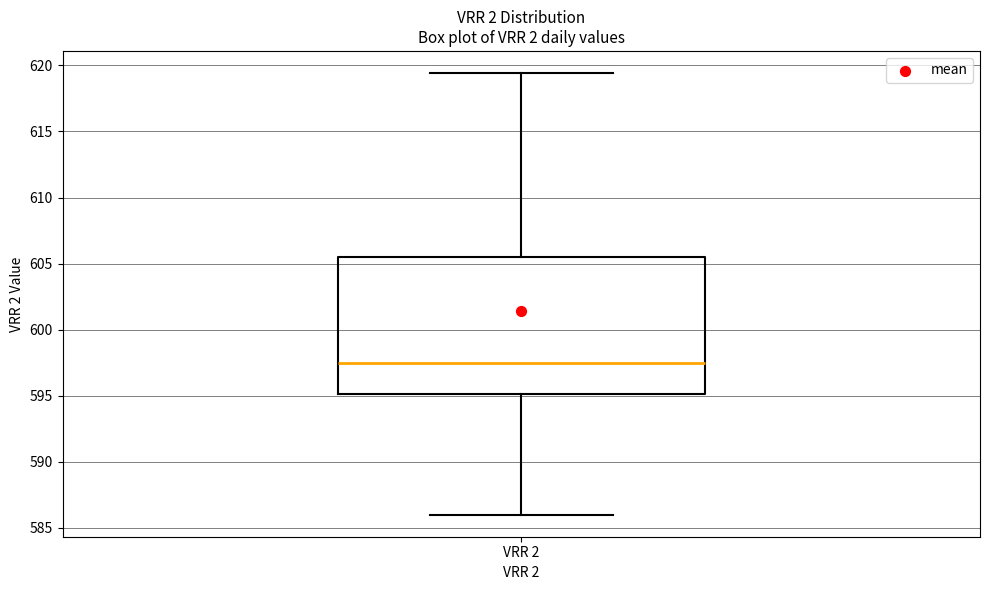

Where is the upper edge of the box for VRR 2 on the y-axis? The values are not printed on the chart, so give them approximately, as read against the axis.

605.5